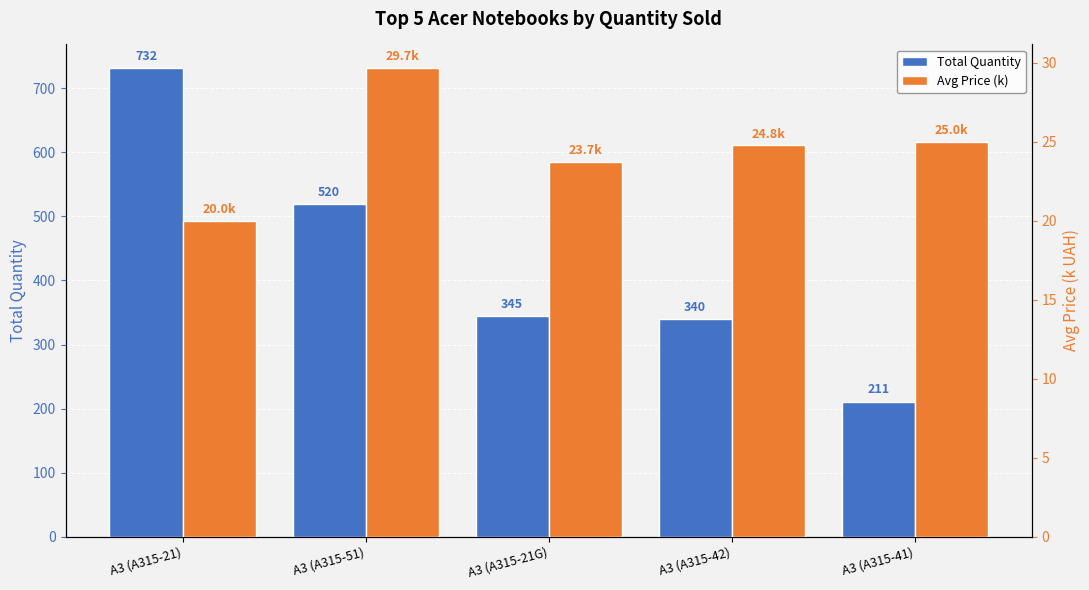

What value does the Avg Price (k) series have at A3 (A315-21G)?

23.7